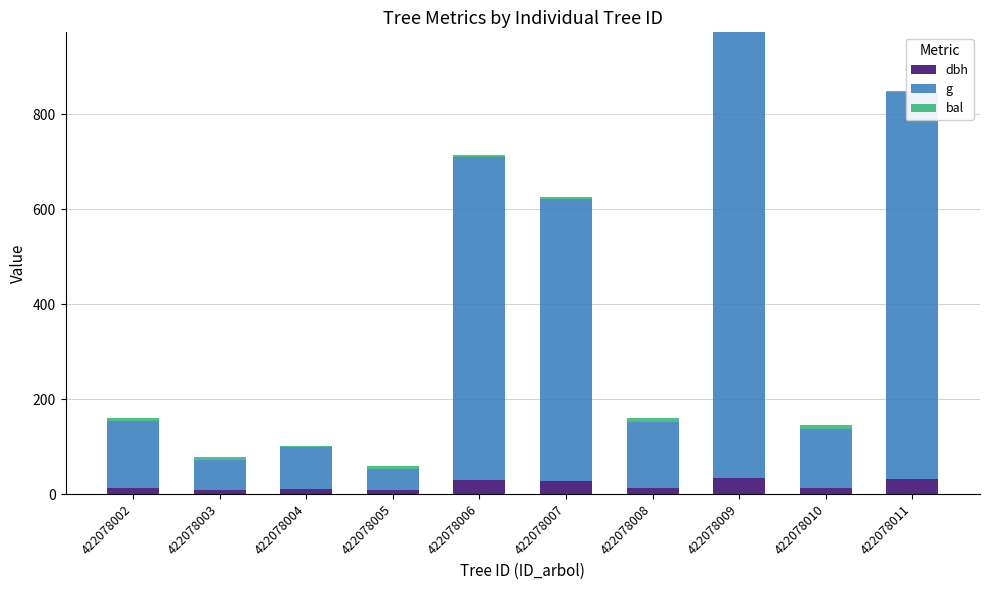

At which category is the sum across all series the highest?

422078009